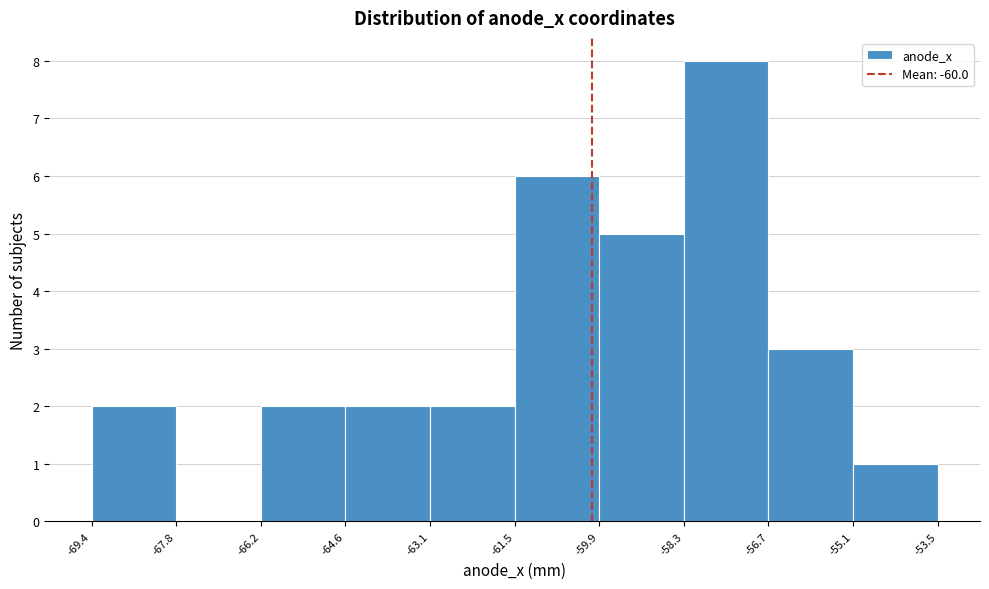

Reading left to right, list every bar in this chart as the range it spans on the x-axis followed by its height. The values are not printed on the chart, so give them approximately, as read against the axis.

-69.4 to -67.8: 2
-67.8 to -66.2: 0
-66.2 to -64.6: 2
-64.6 to -63.1: 2
-63.1 to -61.5: 2
-61.5 to -59.9: 6
-59.9 to -58.3: 5
-58.3 to -56.7: 8
-56.7 to -55.1: 3
-55.1 to -53.5: 1